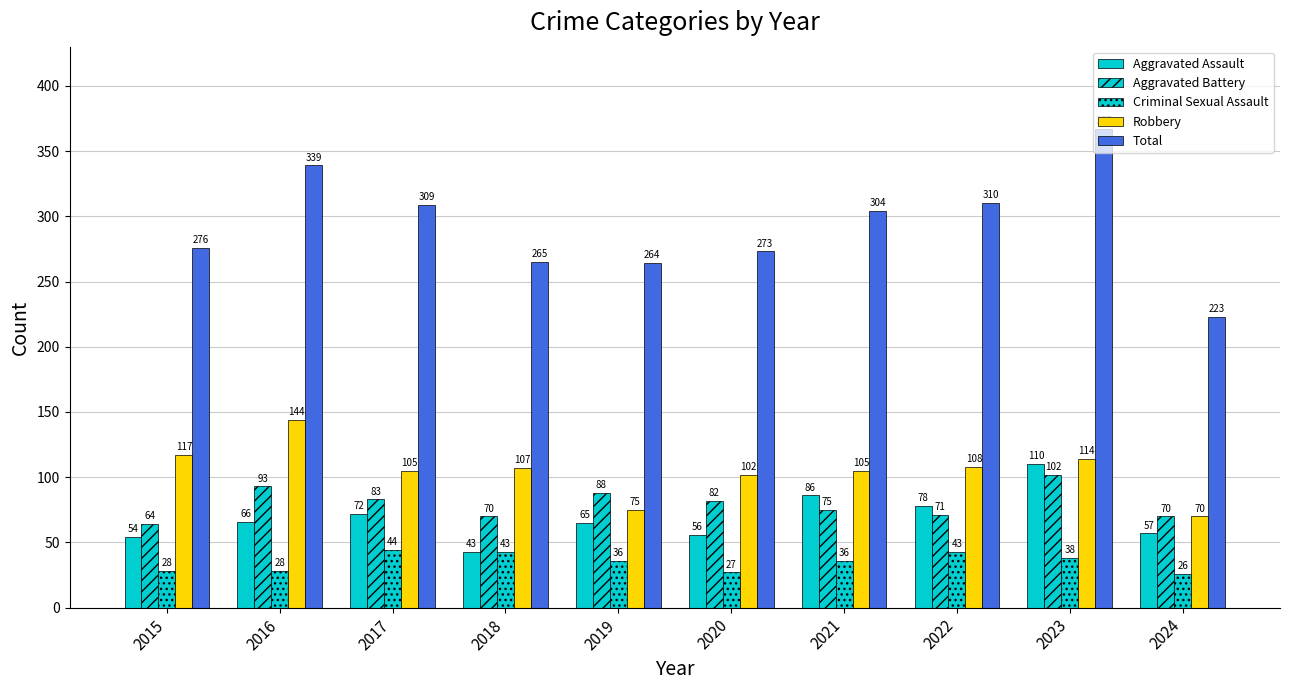

How many data points does each series have?

10